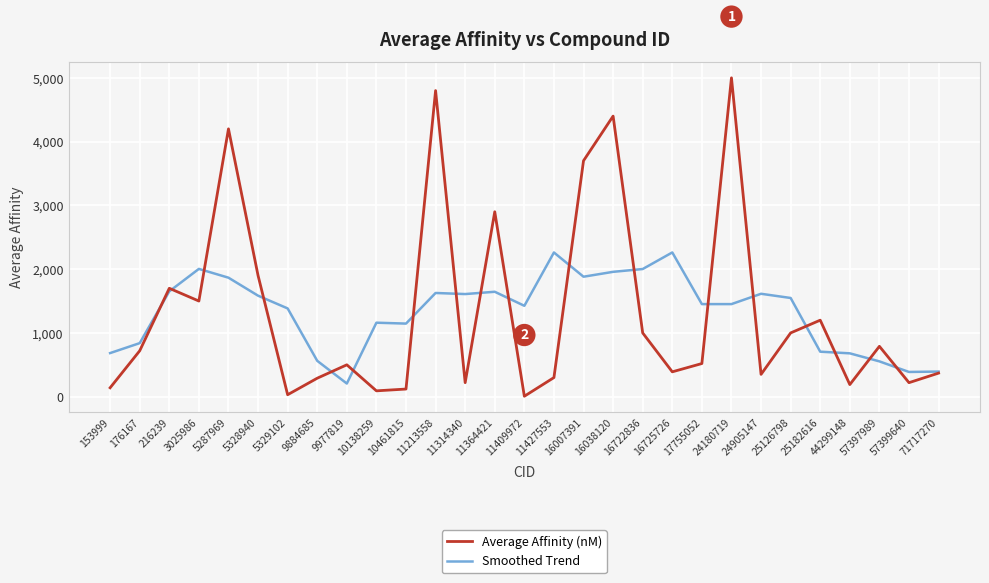

Is it true that Average Affinity (nM) equals 51.0 at 11314340?

False